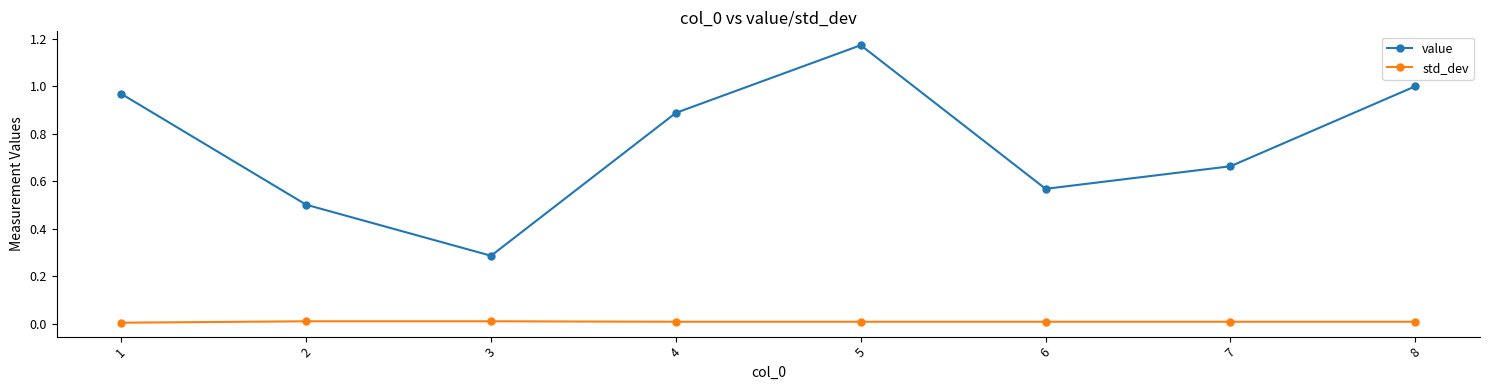

Which series has the largest range (max minus min)?

value